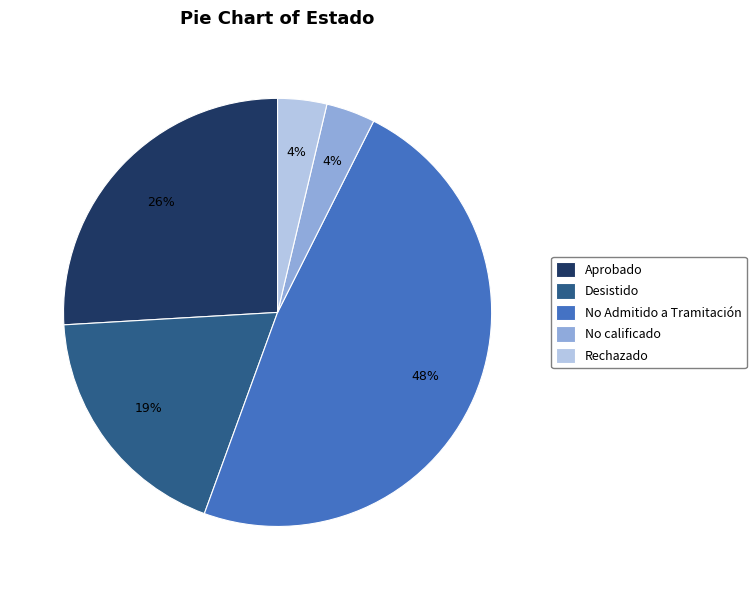

Is No Admitido a Tramitación the majority of the pie?

No